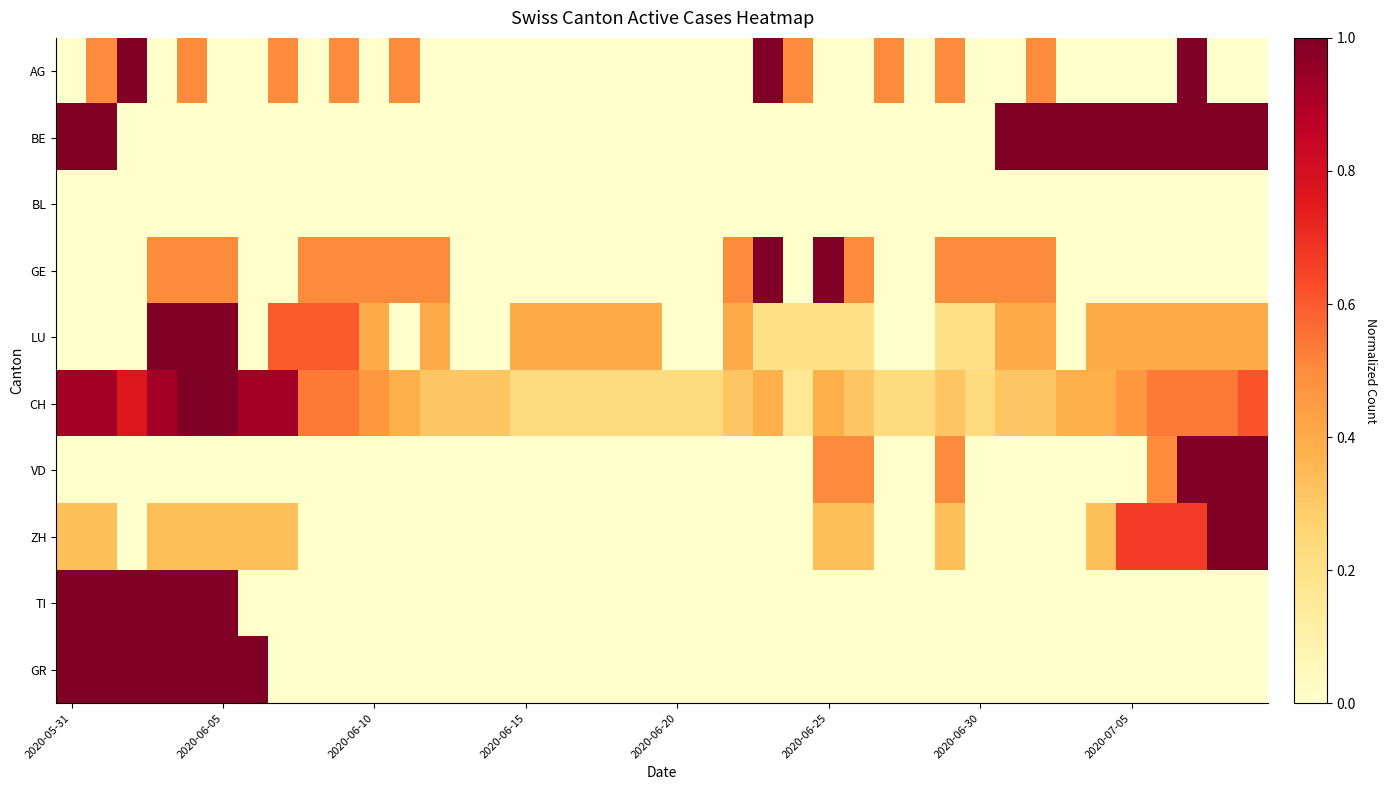

Which series has the largest total across all categories?

CH